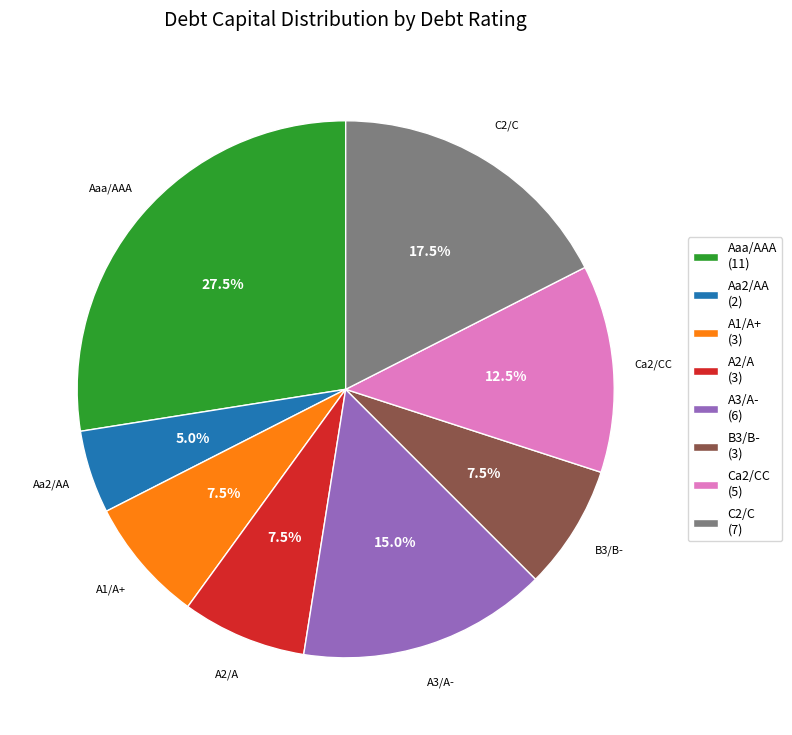

How many segments does this pie chart have?

8